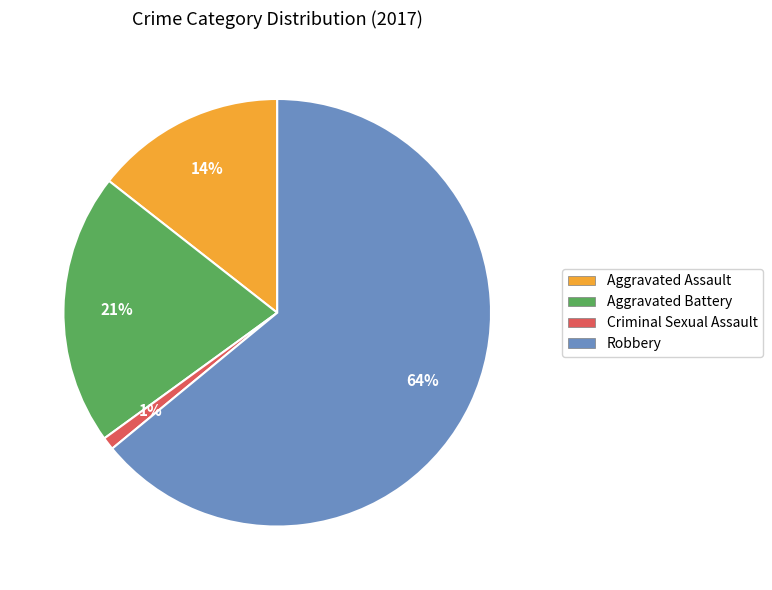

To the nearest percent, what is the average slice percentage?

25%